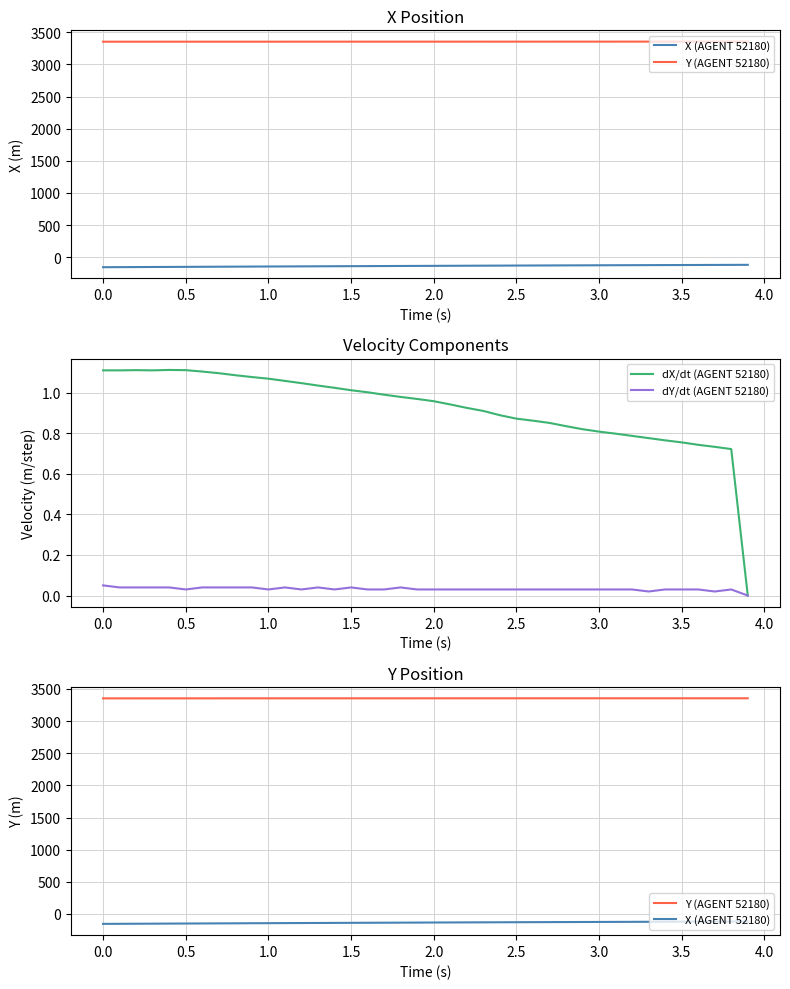

Is it true that dX/dt (AGENT 52180) equals 0.4 at 2.5?

False